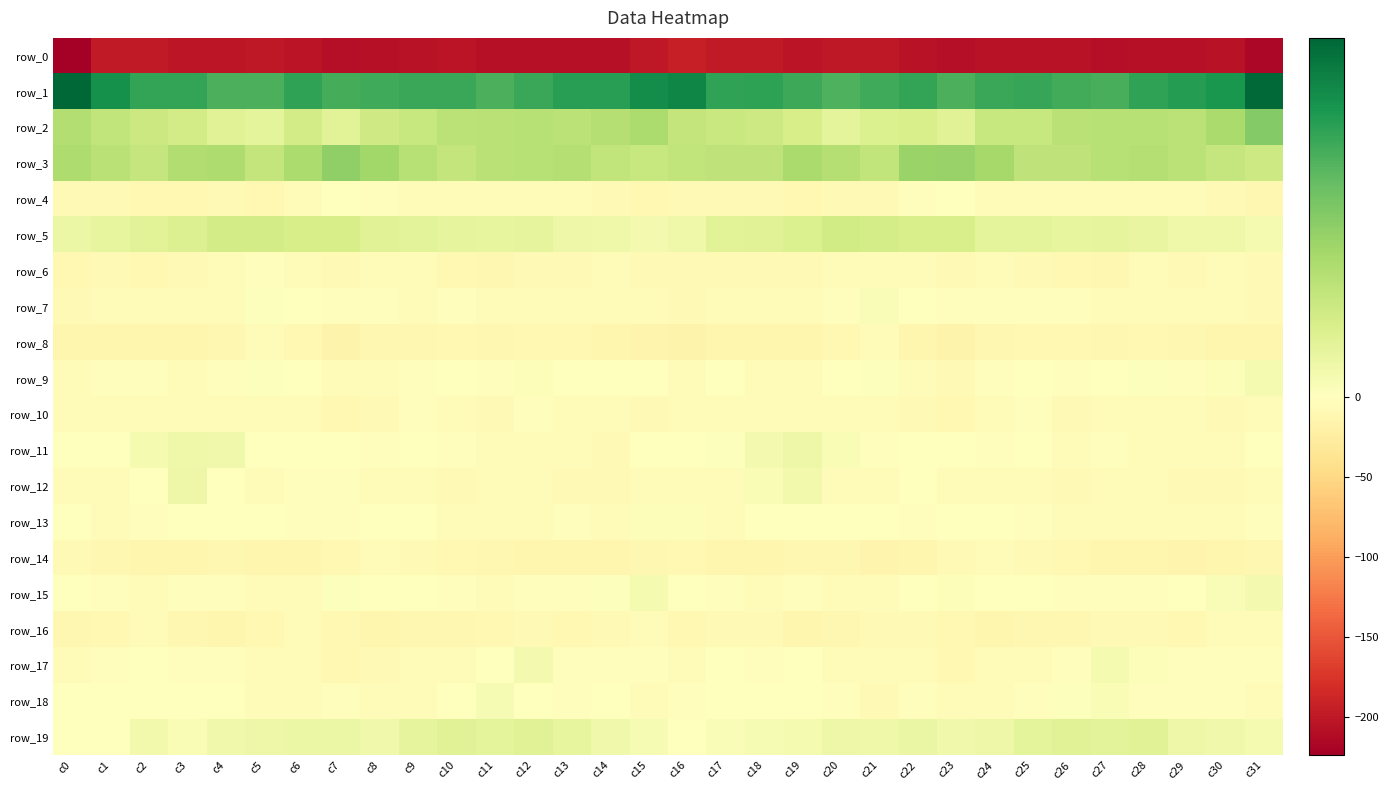

Reading left to right, extract all data points from this chart.

row_0: -223.7	-197.7	-198.4	-202.7	-202.0	-199.5	-203.5	-208.3	-207.1	-205.8	-204.4	-207.4	-207.6	-207.3	-206.5	-199.3	-193.8	-198.0	-199.0	-203.9	-200.1	-200.8	-205.5	-208.8	-206.1	-205.4	-205.0	-208.3	-206.8	-207.7	-204.9	-215.6
row_1: 49.5	40.7	36.1	36.2	33.0	33.3	36.6	33.8	34.5	35.5	35.5	33.1	35.5	37.9	37.9	41.8	43.0	36.7	37.0	35.0	32.8	34.7	36.0	32.9	35.4	35.9	34.3	33.6	36.5	38.1	39.5	49.0
row_2: 17.3	14.5	12.4	11.2	7.8	6.9	10.9	7.6	11.9	13.2	15.5	15.9	16.6	15.6	16.8	18.6	13.9	13.0	12.3	10.1	6.9	8.9	9.8	8.1	13.4	13.5	15.9	16.3	16.3	15.5	18.7	24.8
row_3: 18.1	15.9	13.9	17.7	18.2	14.2	18.6	22.9	20.3	16.6	14.2	15.9	16.5	16.7	14.4	13.5	14.4	14.8	15.0	19.0	16.7	14.6	21.4	21.9	19.4	14.8	15.0	16.5	16.7	15.8	13.9	12.1
row_4: -7.3	-7.1	-8.8	-8.8	-8.6	-9.0	-4.9	-0.5	-2.4	-4.1	-4.5	-4.3	-4.5	-6.0	-7.7	-9.5	-8.1	-7.5	-8.7	-9.0	-8.7	-8.0	-2.9	-0.4	-3.9	-3.6	-4.8	-3.6	-5.5	-6.7	-8.3	-12.1
row_5: 4.9	6.2	7.5	8.7	11.2	11.1	10.4	10.4	7.8	7.0	6.5	6.1	6.3	4.5	4.1	3.1	4.2	7.4	8.0	9.2	11.6	10.7	10.1	10.0	6.9	7.0	6.1	6.4	5.5	3.9	4.1	2.6
row_6: -9.2	-8.2	-8.8	-8.6	-5.2	-3.1	-4.8	-8.1	-6.8	-6.9	-8.8	-11.7	-8.1	-7.3	-5.8	-8.4	-8.4	-7.7	-8.7	-8.1	-3.7	-3.8	-5.9	-8.4	-6.2	-7.9	-10.0	-11.1	-7.0	-7.5	-5.4	-7.5
row_7: -7.0	-6.5	-4.3	-6.0	-5.3	0.5	-0.2	-3.3	-2.9	-3.6	-2.8	-4.5	-4.4	-5.2	-4.3	-5.7	-8.4	-5.1	-4.3	-6.4	-3.5	1.4	-1.6	-3.4	-3.4	-3.0	-3.3	-5.1	-3.8	-5.8	-3.6	-7.0
row_8: -12.8	-13.8	-13.1	-12.6	-11.6	-6.2	-9.0	-16.2	-12.0	-10.9	-9.4	-11.0	-9.8	-10.4	-13.4	-14.4	-16.0	-13.3	-12.9	-12.5	-10.0	-5.6	-12.4	-16.0	-10.7	-10.4	-9.7	-11.4	-9.1	-11.8	-13.8	-12.9
row_9: -5.0	-2.5	-2.6	-4.9	-2.0	0.4	-1.5	-6.8	-4.8	-1.8	-1.1	-2.5	0.9	-1.5	-0.0	-1.4	-5.5	-1.2	-4.3	-4.4	-0.8	0.6	-3.9	-7.2	-3.0	-1.3	-2.0	-1.0	0.5	-1.8	1.0	2.5
row_10: -3.8	-4.6	-5.2	-6.5	-4.8	-5.1	-6.9	-8.9	-7.8	-3.0	-5.9	-7.0	-3.3	-4.4	-6.8	-8.1	-6.2	-4.3	-6.3	-6.1	-4.7	-5.6	-7.7	-9.6	-5.7	-3.2	-7.5	-4.8	-3.6	-5.0	-7.8	-6.7
row_11: 0.4	-0.3	2.6	3.9	3.6	-1.2	-1.7	0.3	-2.5	-1.2	-3.3	-3.7	-3.7	-4.1	-7.2	-1.4	-0.2	0.6	2.9	4.4	1.6	-2.0	-0.6	-0.7	-2.5	-1.7	-3.9	-3.3	-3.6	-5.4	-6.2	-0.5
row_12: -6.3	-6.6	-1.5	4.3	-0.9	-5.9	-2.8	-2.3	-5.4	-4.7	-7.7	-6.6	-4.9	-7.6	-8.5	-4.2	-3.9	-5.9	1.8	3.3	-3.7	-5.5	-1.4	-4.3	-4.7	-5.7	-8.1	-5.0	-5.9	-8.2	-7.6	-5.0
row_13: 0.3	-4.3	-1.8	0.2	-1.5	-1.5	-2.0	-2.5	-0.4	-1.5	-4.8	-6.8	-5.5	-3.2	-4.7	1.1	0.9	-4.4	-0.1	-0.9	-1.4	-1.4	-2.7	-1.7	-0.4	-2.7	-5.8	-6.7	-4.1	-4.1	-4.0	-2.8
row_14: -8.6	-11.1	-13.7	-12.7	-10.9	-13.3	-13.7	-9.5	-5.3	-7.1	-9.6	-12.1	-13.7	-13.7	-13.5	-10.8	-9.2	-12.5	-13.6	-12.1	-11.2	-14.2	-12.7	-7.1	-6.0	-8.1	-10.3	-13.3	-13.6	-14.2	-13.2	-12.2
row_15: -0.7	-2.0	-3.9	-3.2	-3.3	-6.3	-3.7	0.6	0.1	-0.5	-2.5	-3.8	-2.9	-1.9	0.4	2.4	0.1	-2.9	-3.8	-3.0	-4.1	-6.6	-1.4	0.9	-0.5	-1.0	-3.3	-3.5	-3.0	-1.2	1.4	2.9
row_16: -10.6	-9.1	-6.5	-11.1	-12.3	-9.2	-6.9	-8.9	-12.4	-11.6	-11.7	-10.3	-7.6	-10.0	-8.4	-6.2	-9.2	-7.4	-7.7	-12.4	-11.3	-8.1	-7.1	-10.2	-12.8	-11.2	-11.7	-8.5	-8.7	-9.9	-6.8	-5.8
row_17: -5.9	-2.2	-1.5	-2.1	-3.0	-5.8	-5.9	-9.2	-7.3	-6.1	-4.3	-0.1	2.9	-2.1	-2.5	-3.4	-3.8	-1.3	-2.3	-1.6	-4.5	-6.0	-6.9	-9.1	-6.6	-5.5	-3.4	2.7	0.8	-2.5	-2.1	-2.7
row_18: -0.8	-0.7	-0.2	-0.2	-1.1	-6.0	-5.1	-3.0	-6.1	-3.8	-0.8	2.0	-1.2	-3.2	-1.7	-4.0	-2.8	-0.5	-0.6	0.3	-2.9	-7.1	-3.5	-4.6	-5.7	-2.6	0.4	1.8	-2.9	-2.2	-2.1	-4.5
row_19: -0.2	-0.4	3.1	1.9	3.6	4.6	4.8	4.9	3.5	6.3	7.8	6.9	8.1	6.1	3.5	1.9	-0.2	1.2	2.3	2.6	4.5	4.2	5.2	3.7	4.6	6.9	8.0	7.1	8.1	4.4	3.6	2.5